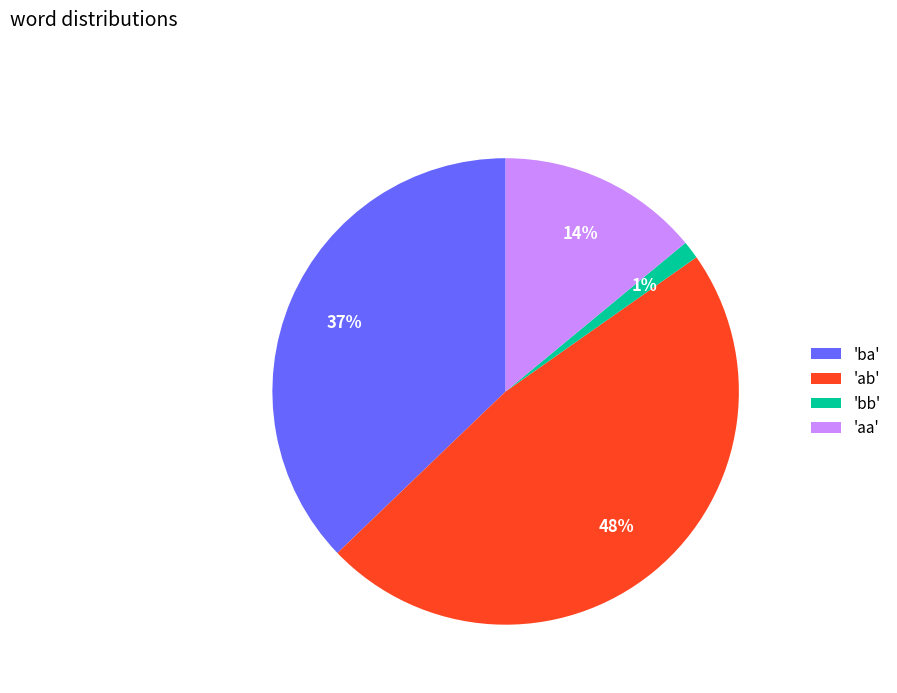

Count the number of slices in the pie.

4